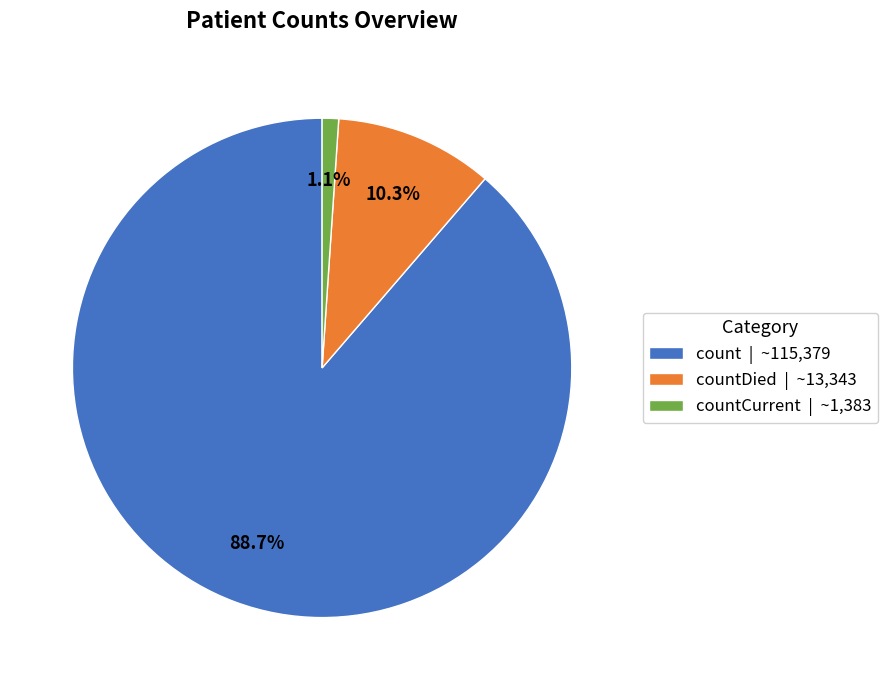

Between countDied | ~13,343 and count | ~115,379, which is larger?

count | ~115,379